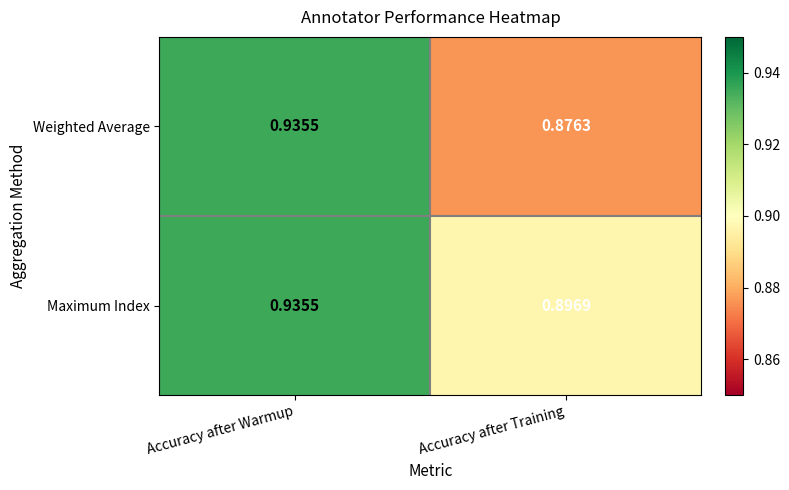

Where is Maximum Index nearest to the value 0?

Accuracy after Training